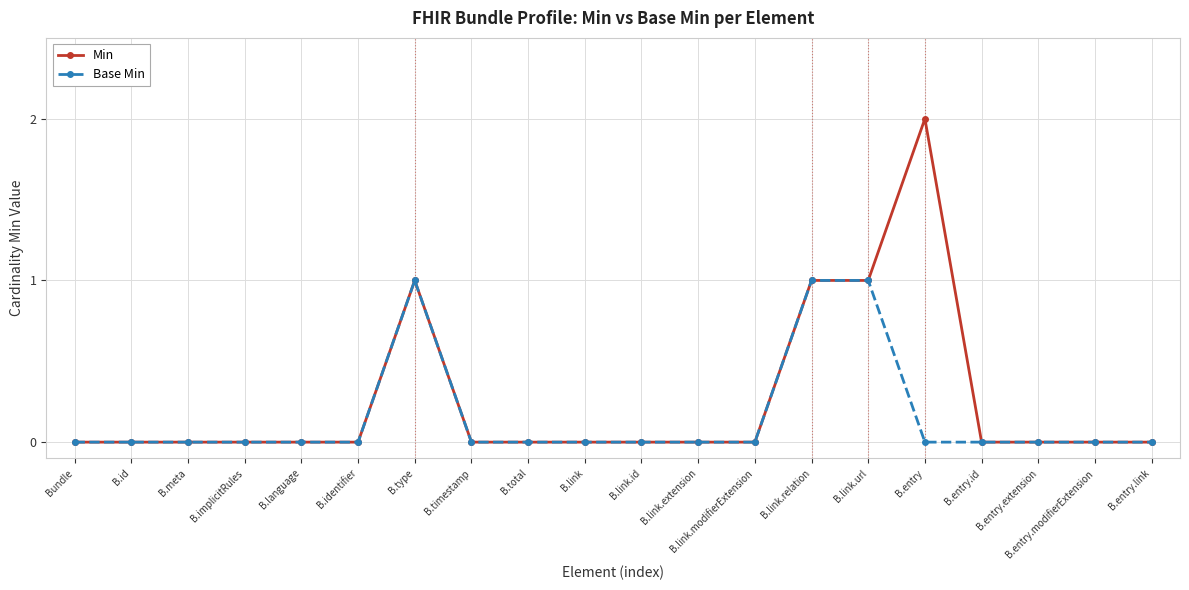

Rank the series by their maximum value, from highest to lowest.

Min, Base Min